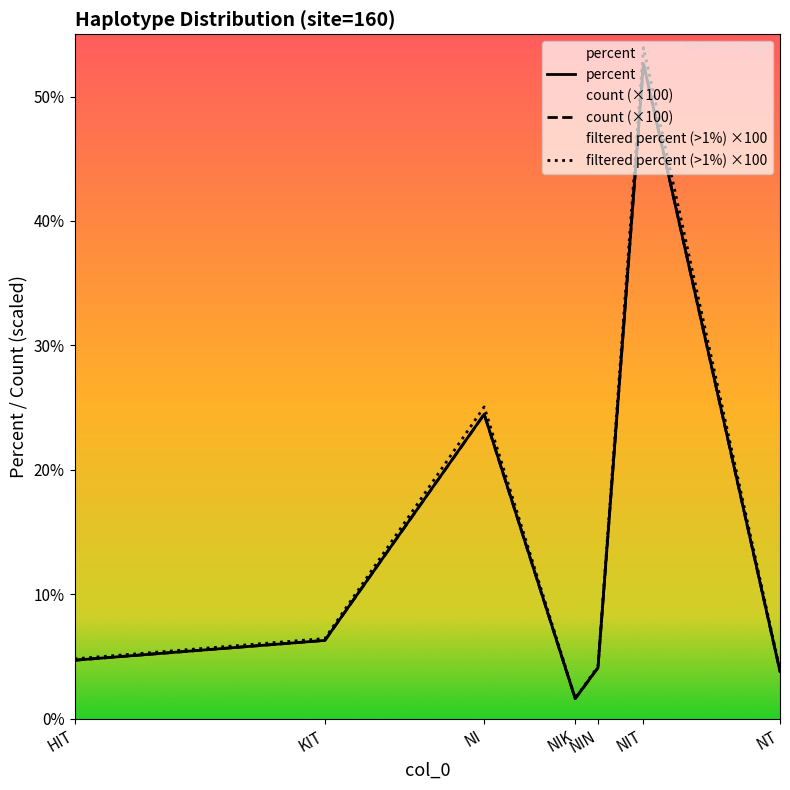

How many distinct data groups are displayed?

3